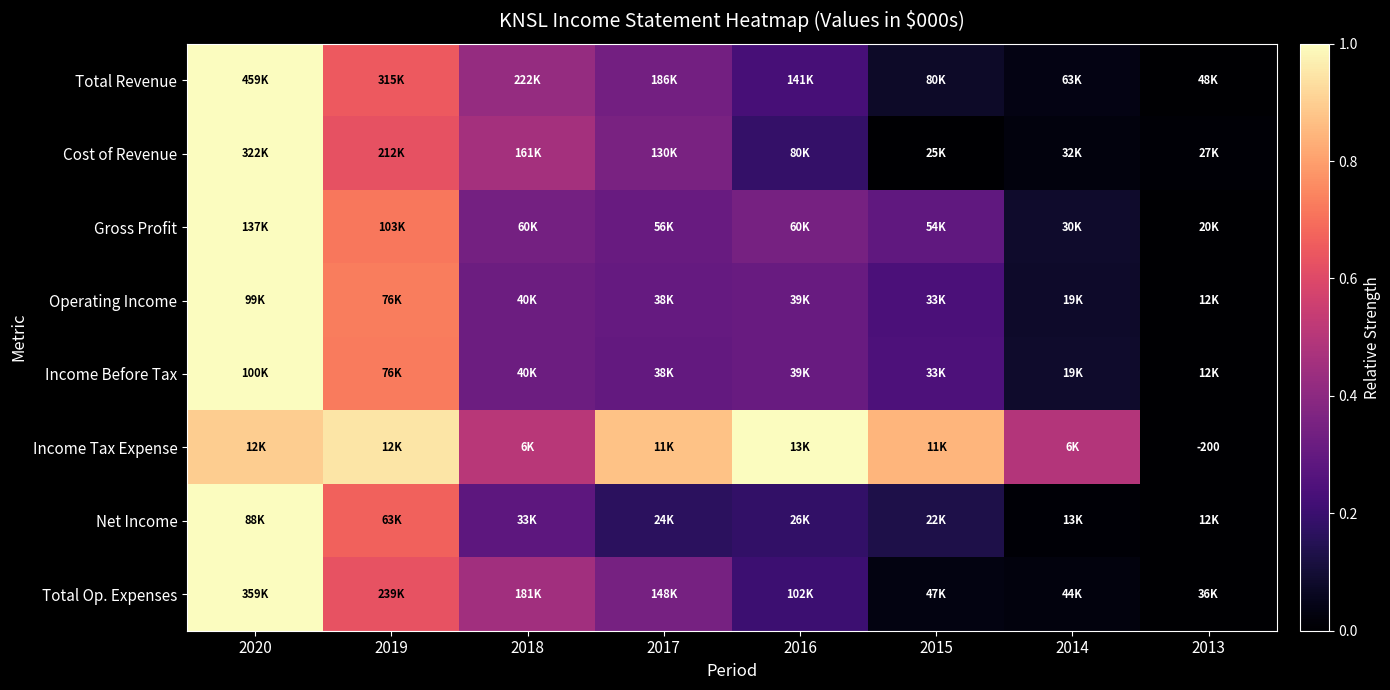

The value of Income Tax Expense at 2014 is 0.8. True or false?

False